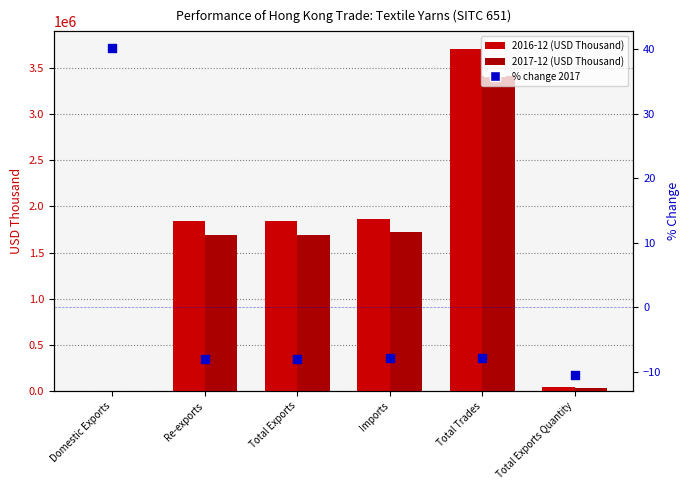

What is the change in value from Domestic Exports to Total Exports?

-48.4